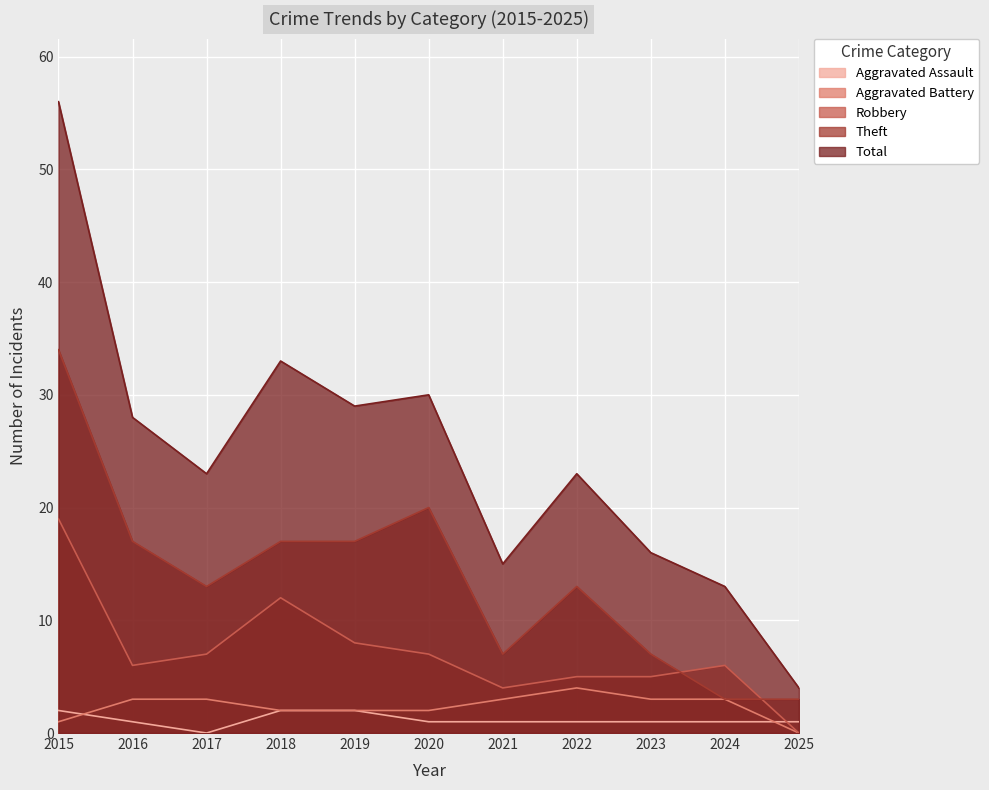

Reading left to right, transcribe all the data shown in this chart.

Aggravated Assault: 2	1	0	2	2	1	1	1	1	1	1
Aggravated Battery: 1	3	3	2	2	2	3	4	3	3	0
Robbery: 19	6	7	12	8	7	4	5	5	6	0
Theft: 34	17	13	17	17	20	7	13	7	3	3
Total: 56	28	23	33	29	30	15	23	16	13	4